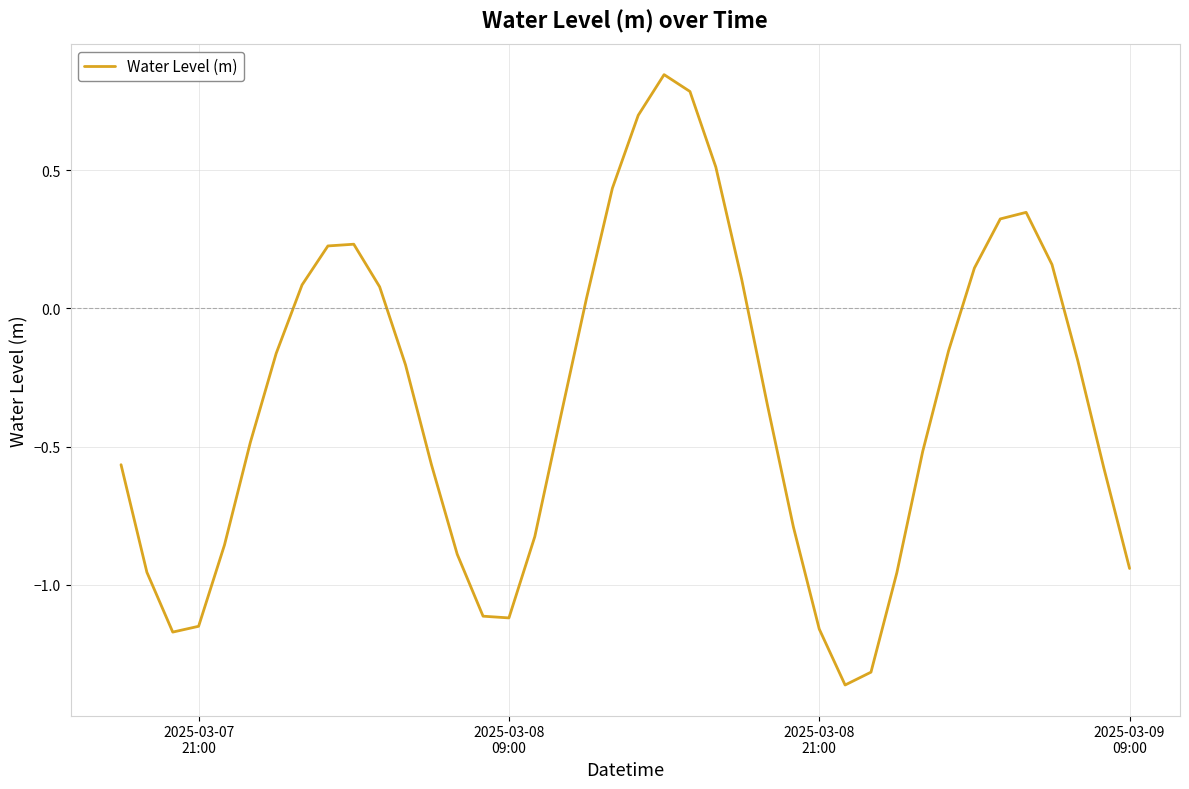

What is the difference between the maximum and minimum values?

2.2